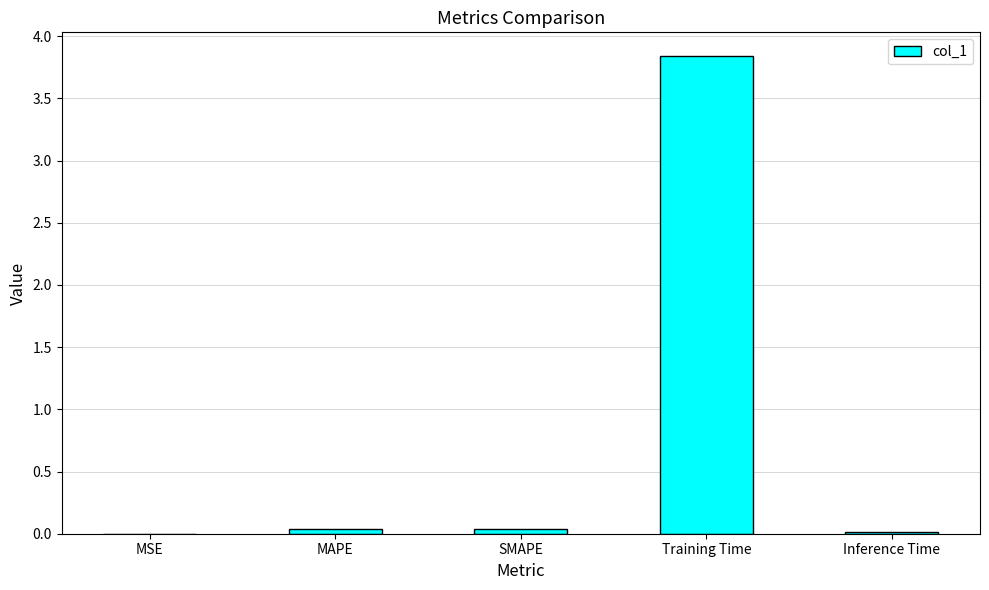

Between Training Time and Inference Time, which is larger?

Training Time